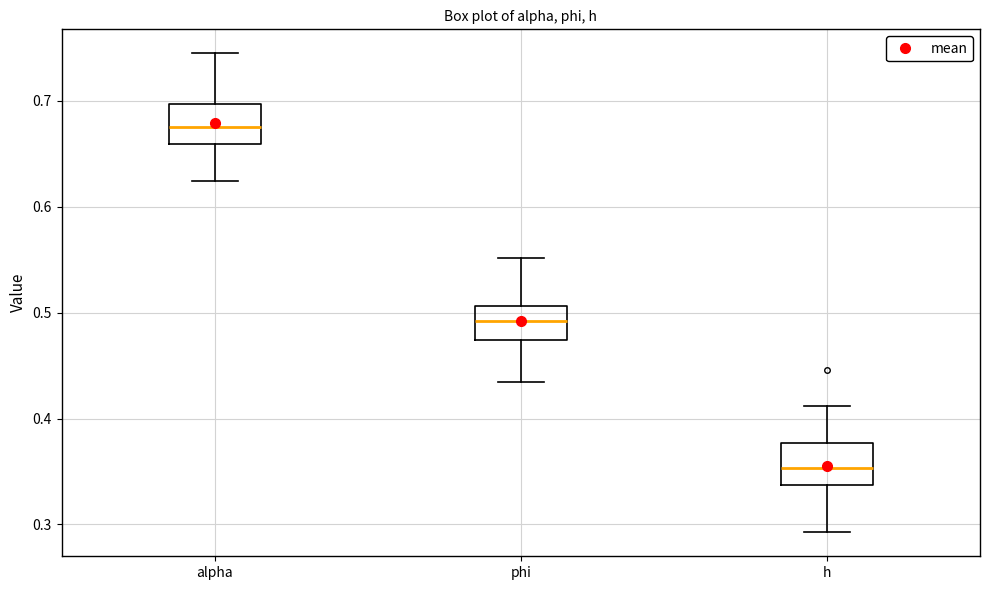

Reading left to right, read every box against the y-axis: the position of its median line, the range the box covers, and the ends of its whiskers. The values are not printed on the chart, so give them approximately, as read against the axis.

alpha: median 0.68, box 0.66 to 0.70, whiskers 0.62 to 0.74
phi: median 0.49, box 0.47 to 0.51, whiskers 0.43 to 0.55
h: median 0.35, box 0.34 to 0.38, whiskers 0.29 to 0.41